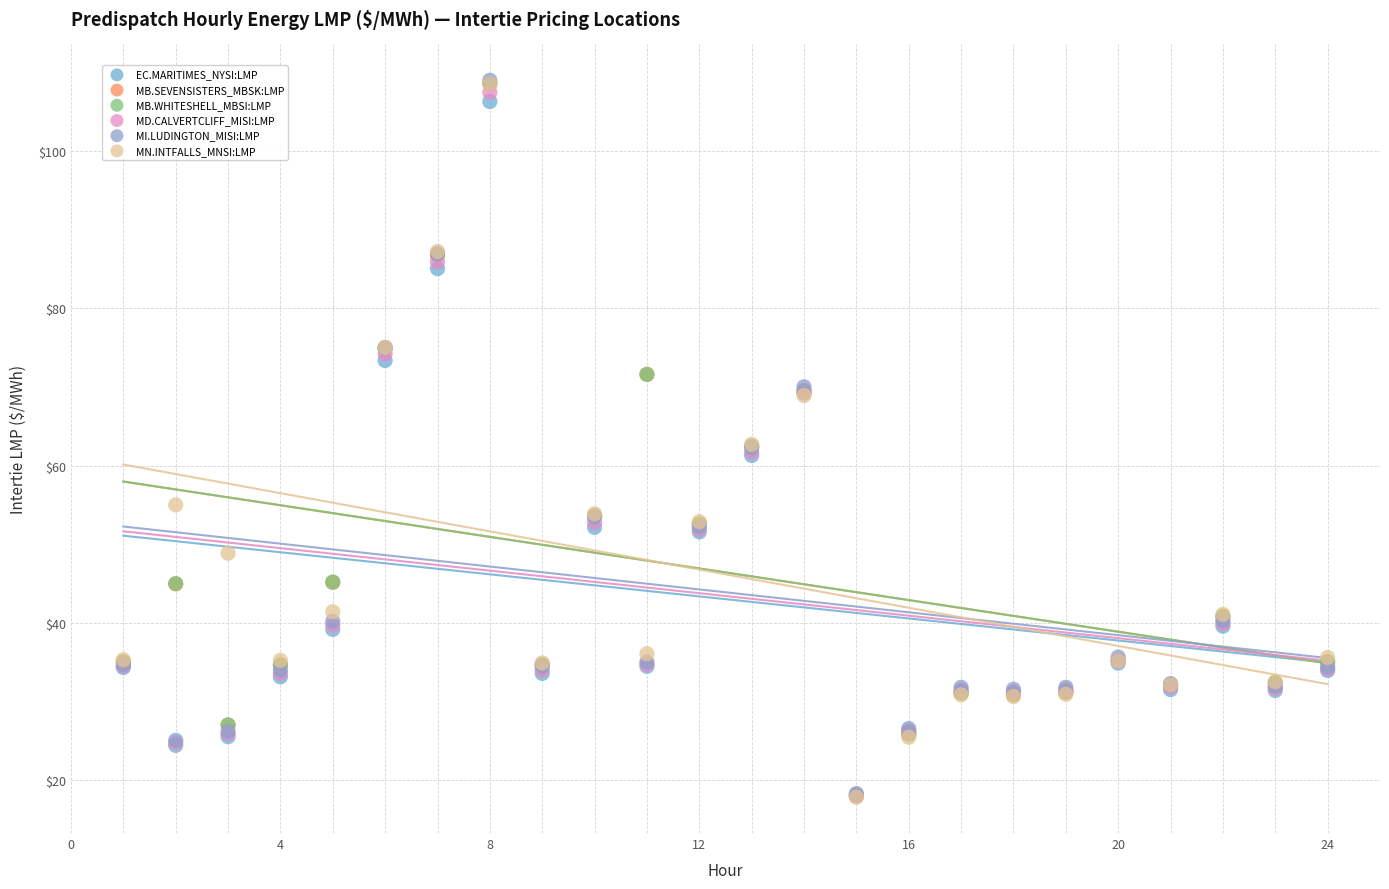

What are all the series names shown in the legend?

EC.MARITIMES_NYSI:LMP, MB.SEVENSISTERS_MBSK:LMP, MB.WHITESHELL_MBSI:LMP, MD.CALVERTCLIFF_MISI:LMP, MI.LUDINGTON_MISI:LMP, MN.INTFALLS_MNSI:LMP